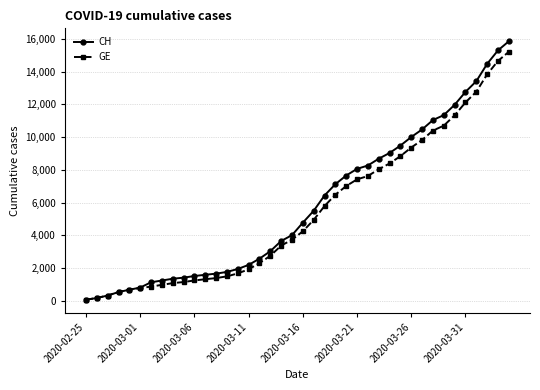

What is the maximum value shown in the chart?

15850